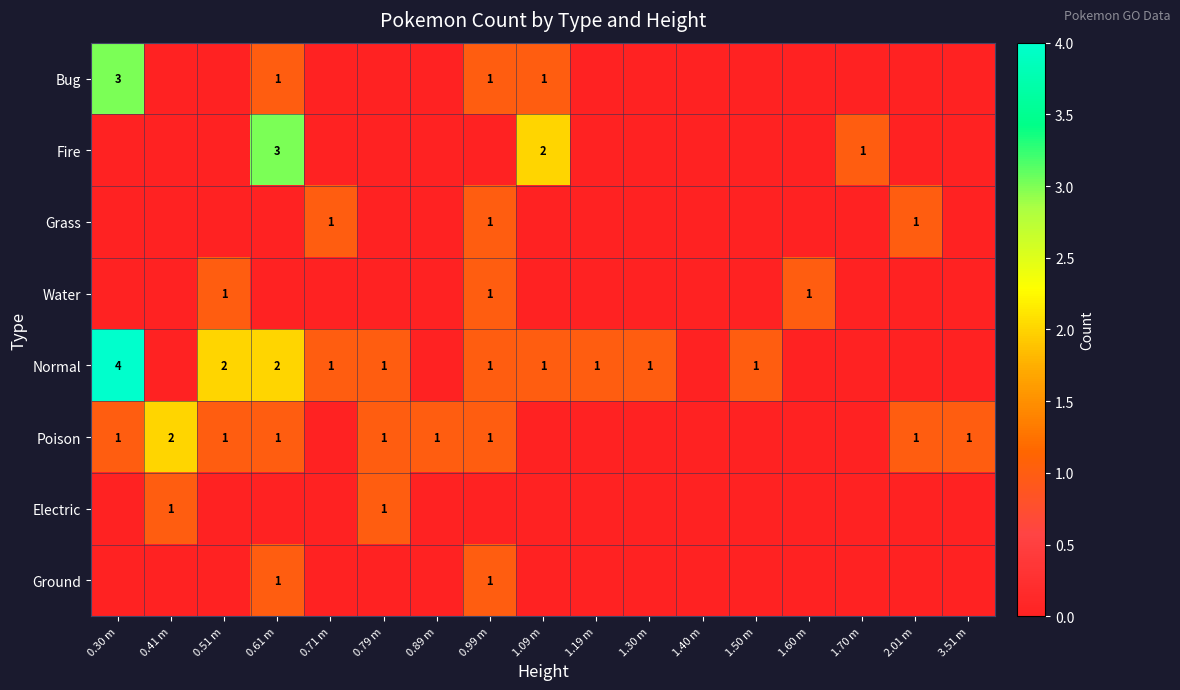

The value of Electric at 0.79 m is 1. True or false?

True